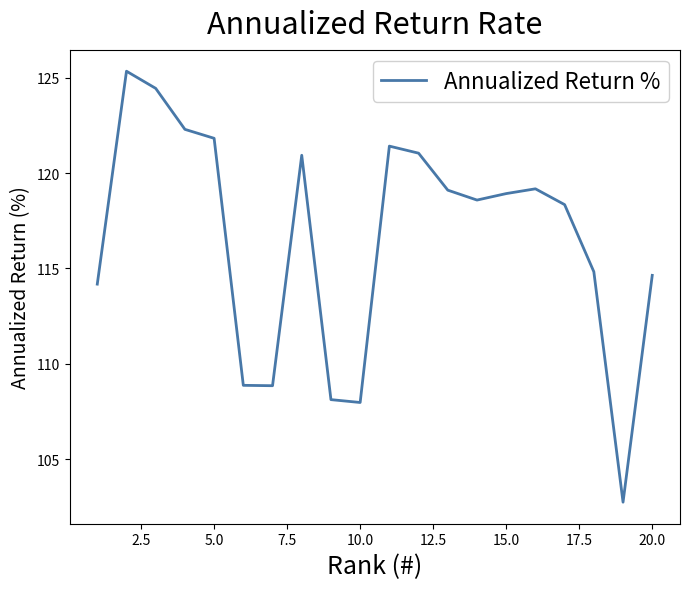

What is the difference between the maximum and minimum values?

22.6